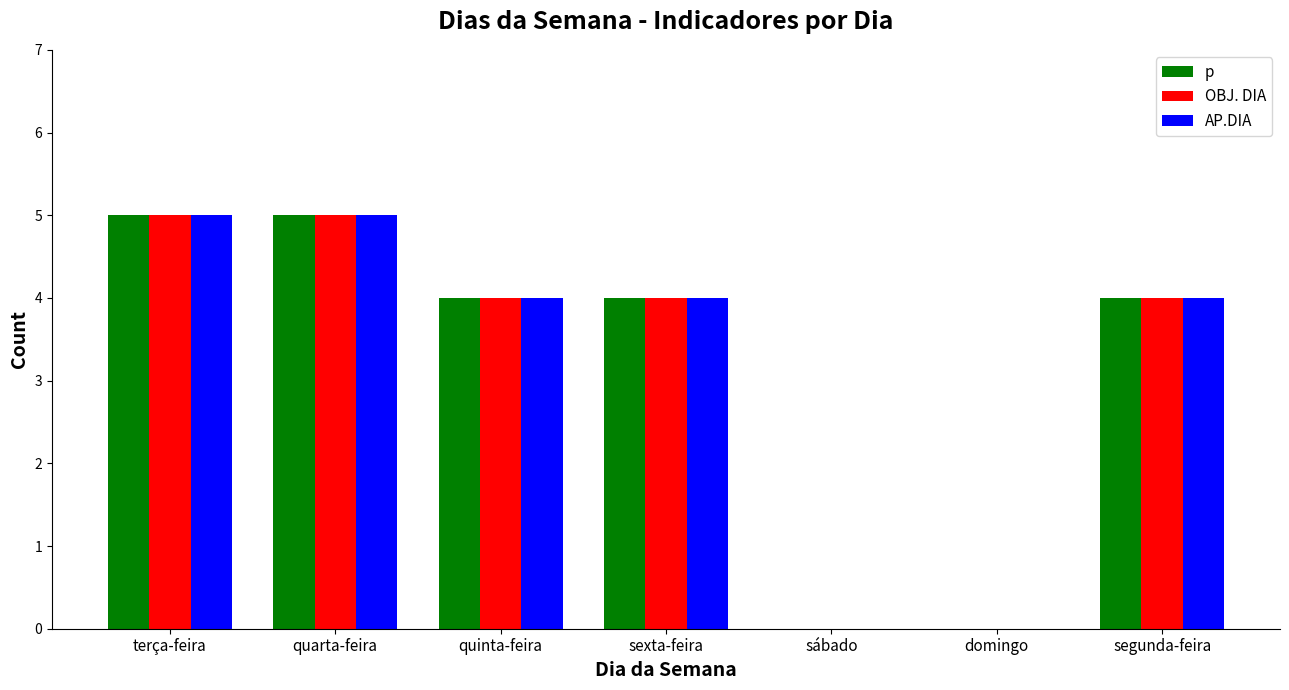

What is the approximate value of p at sexta-feira?

4